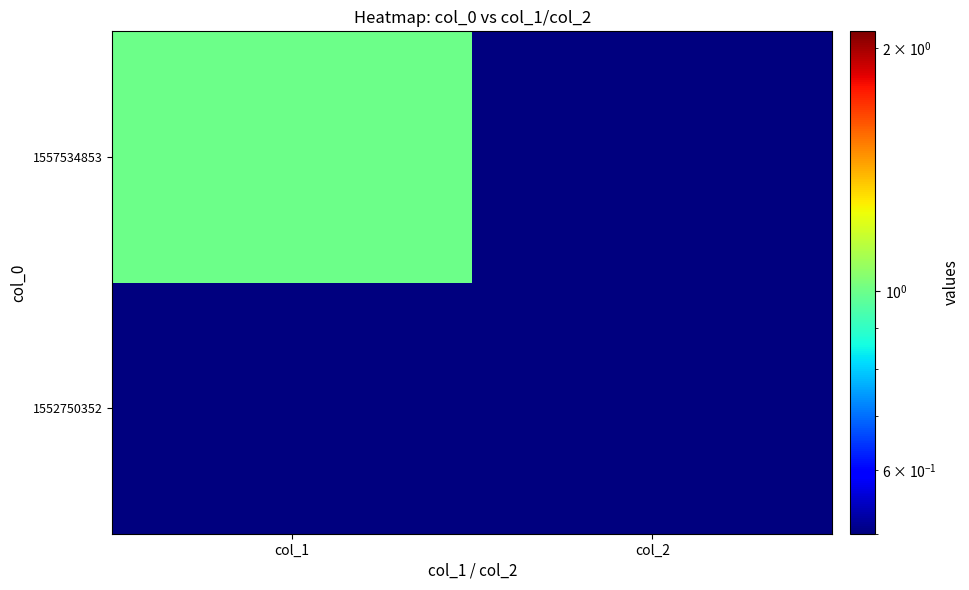

What is the maximum value shown in the chart?

1.0